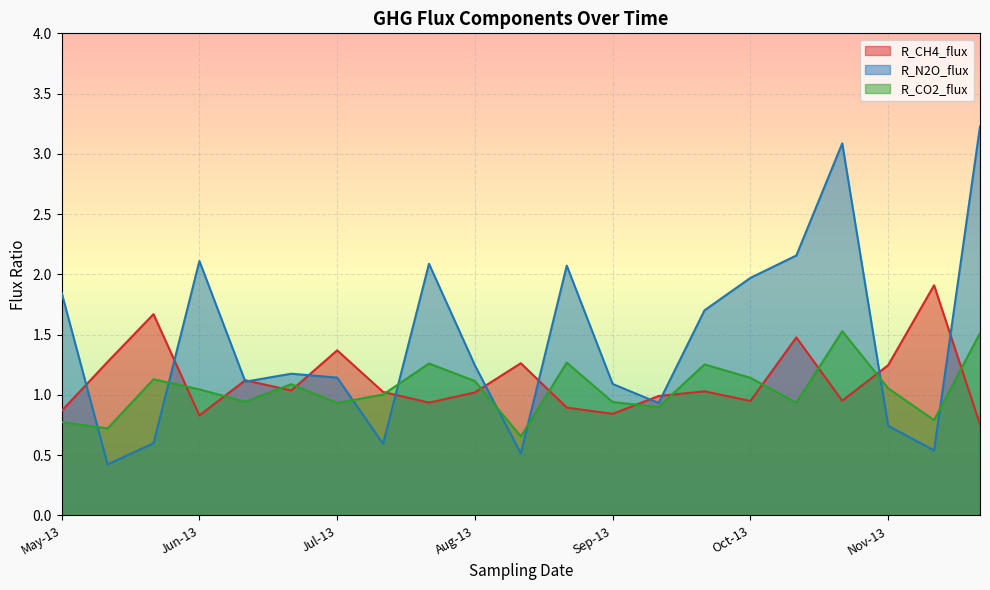

At which label does R_N2O_flux first exceed 1?

May-13